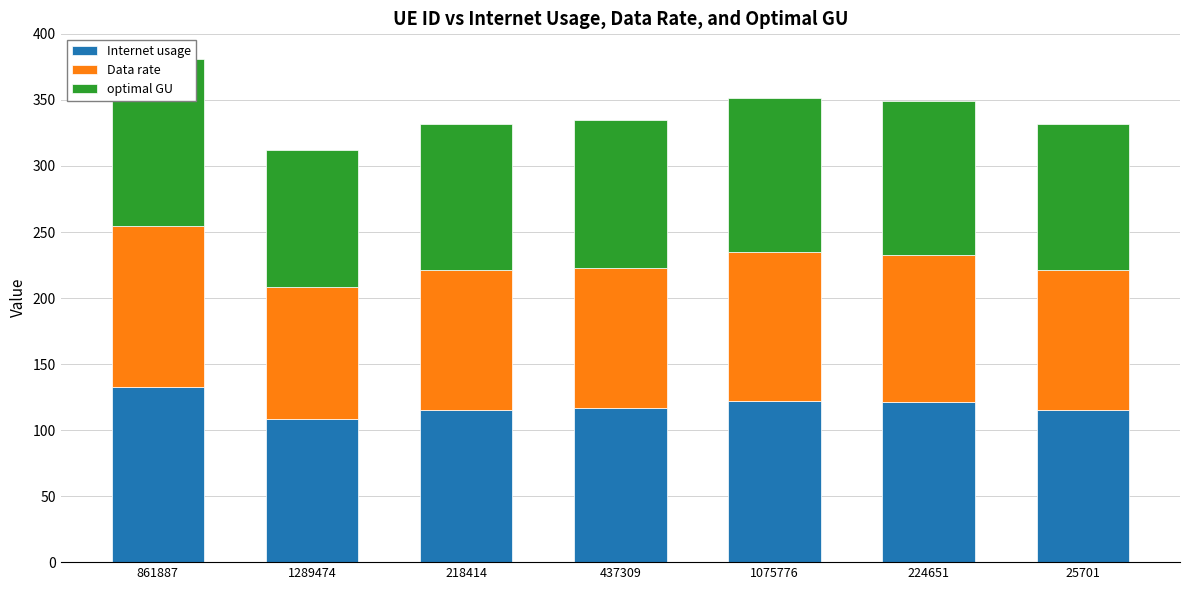

What position from the left is 218414?

3